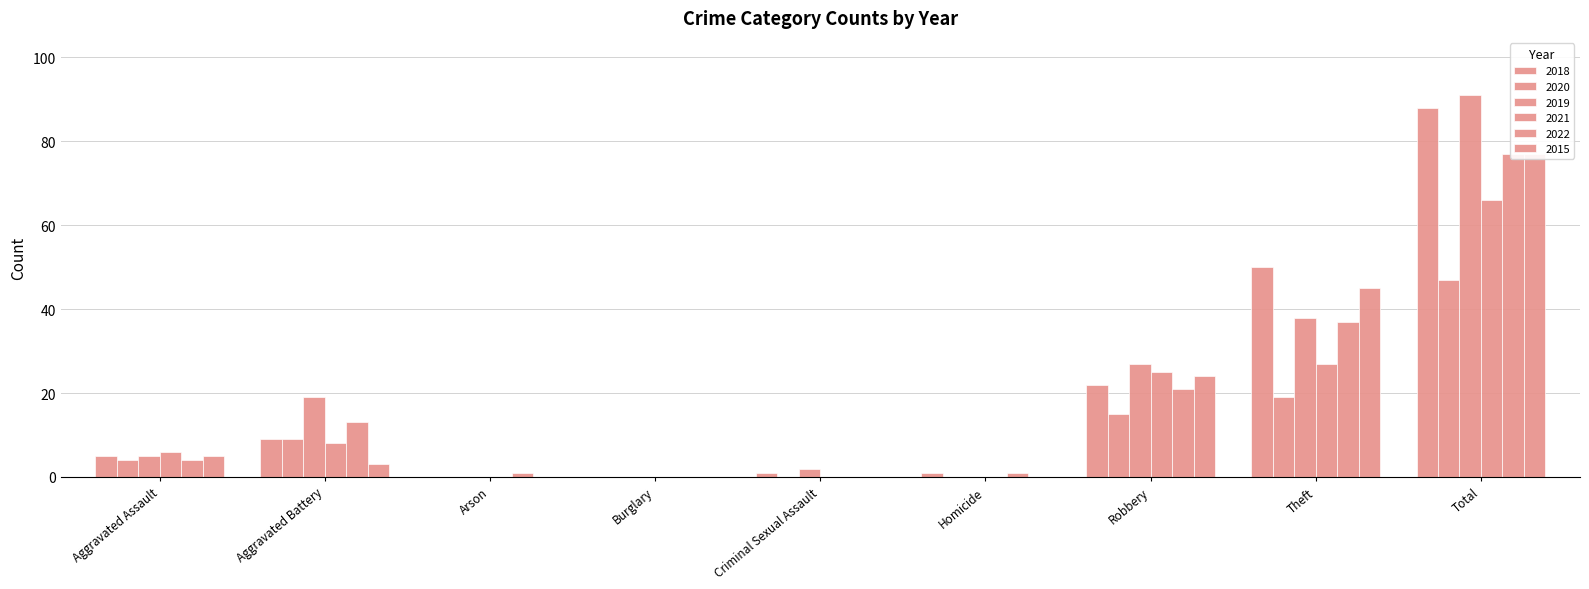

At which category does the chart reach its peak across all series?

Total